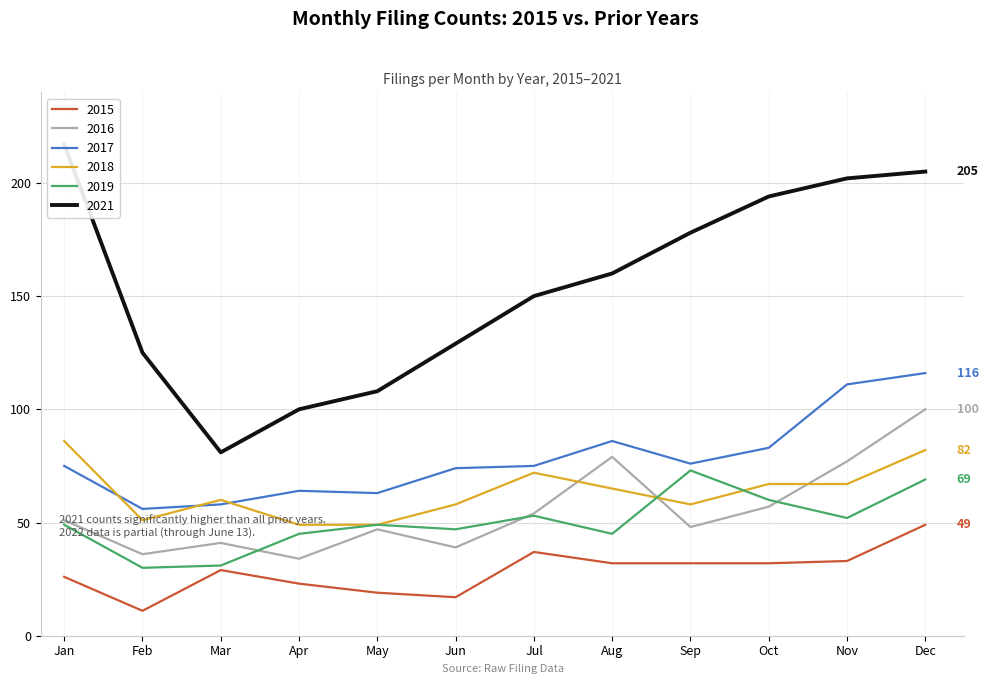

True or false: 2019 and 2015 intersect in this chart.

False